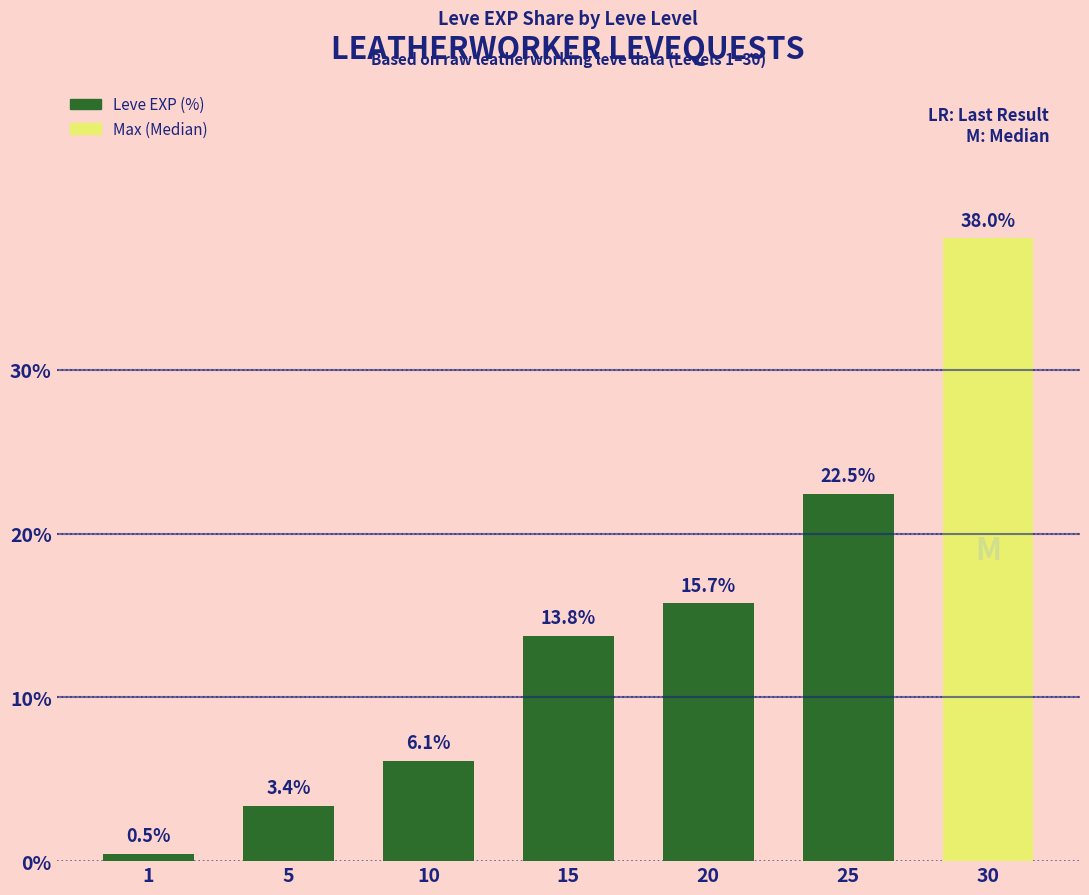

Is it true that the value at 10 is 6.1?

True